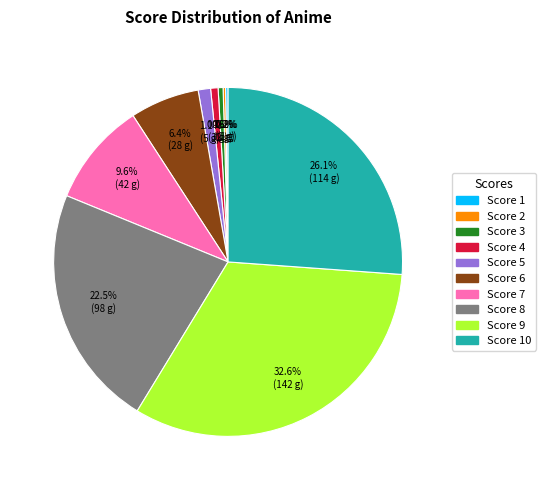

What is the largest slice in the pie chart?

Score 9